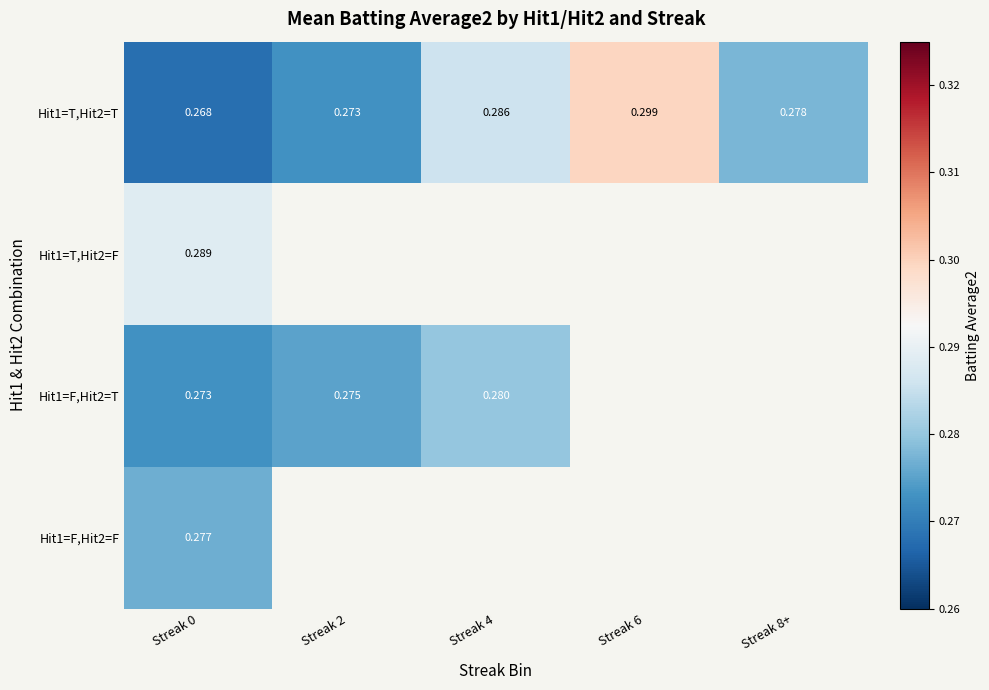

Is the value of Hit1=T,Hit2=T at Streak 2 greater than the value of Hit1=F,Hit2=F at Streak 0?

No